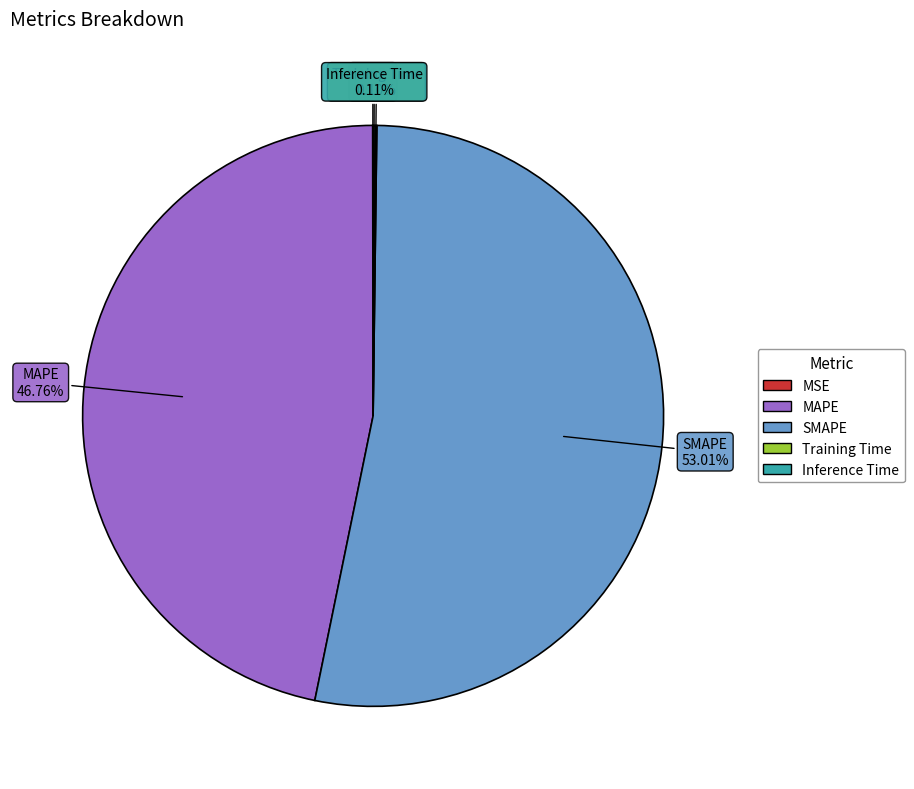

What is the largest slice in the pie chart?

SMAPE